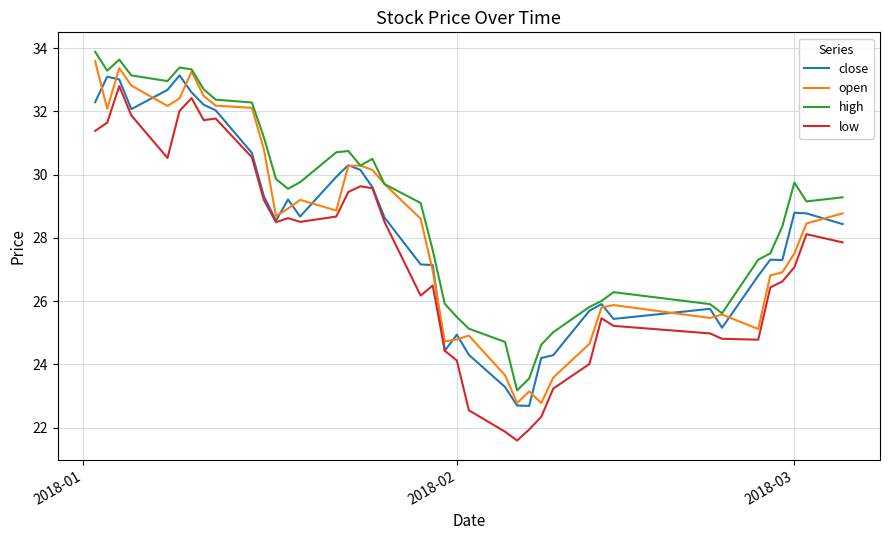

What is the lowest value of the low series?

21.6